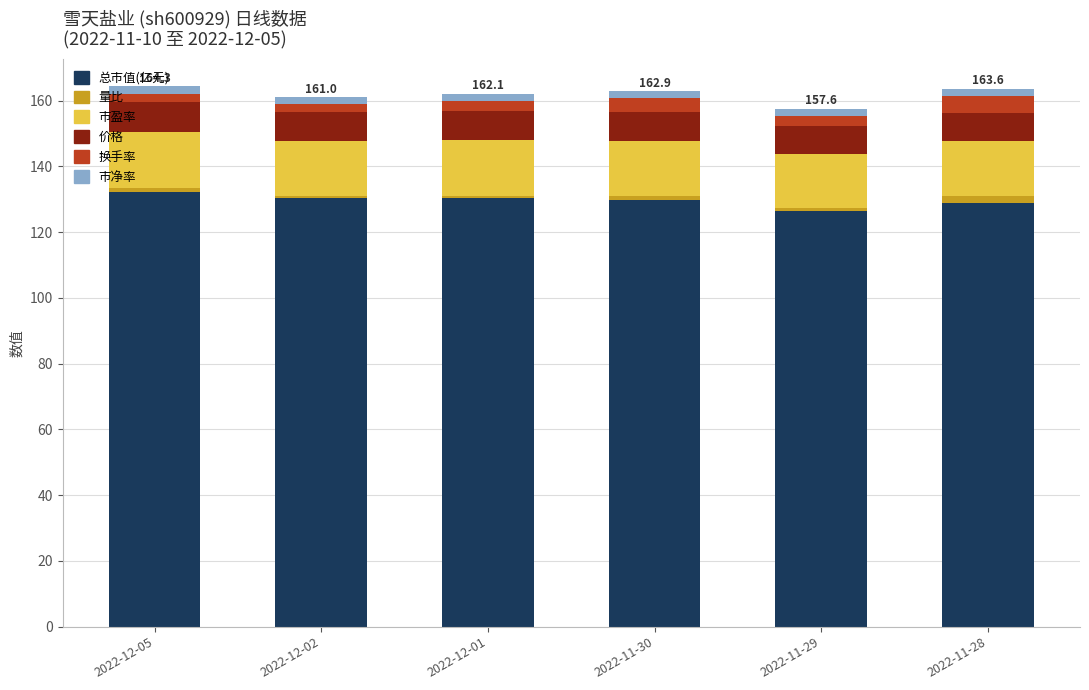

What is the minimum value for 总市值(亿元)?

126.4